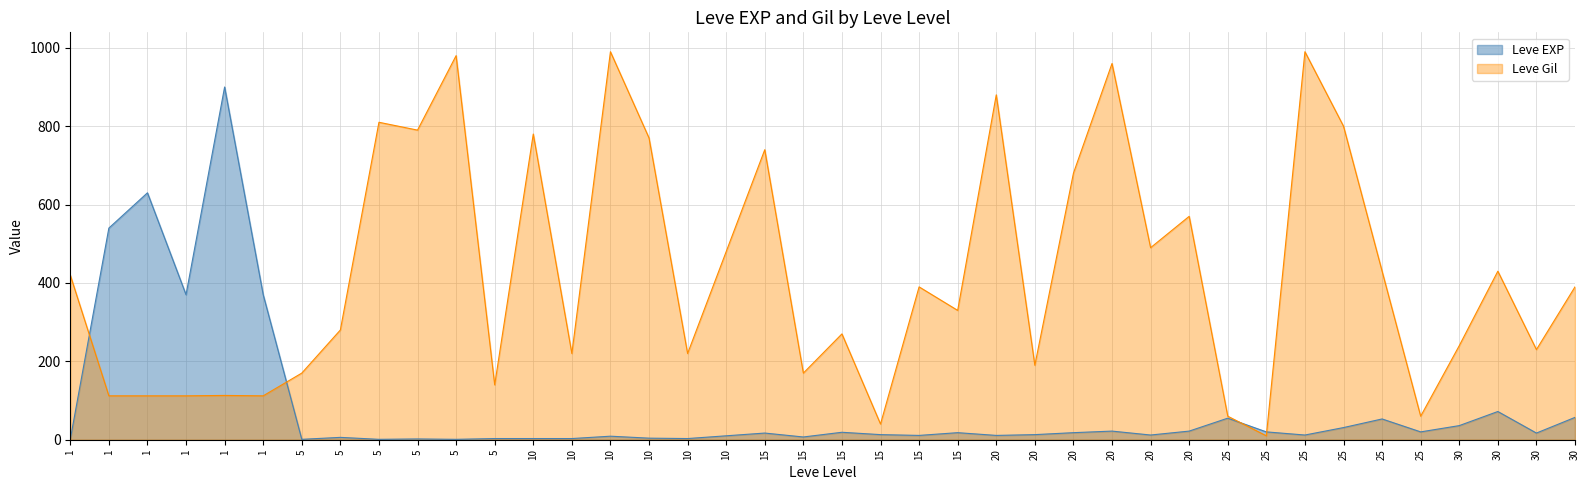

True or false: Leve Gil has more than 2 points higher than both neighbors.

True